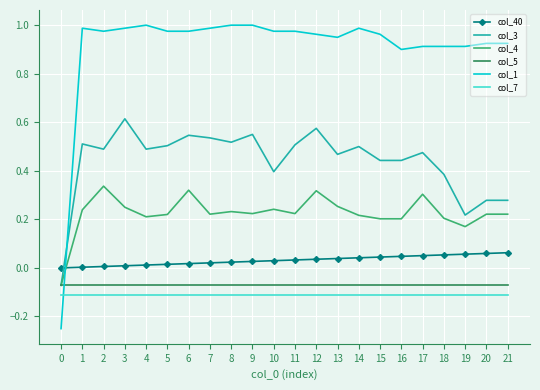

How many positive values does the col_4 series have?

21